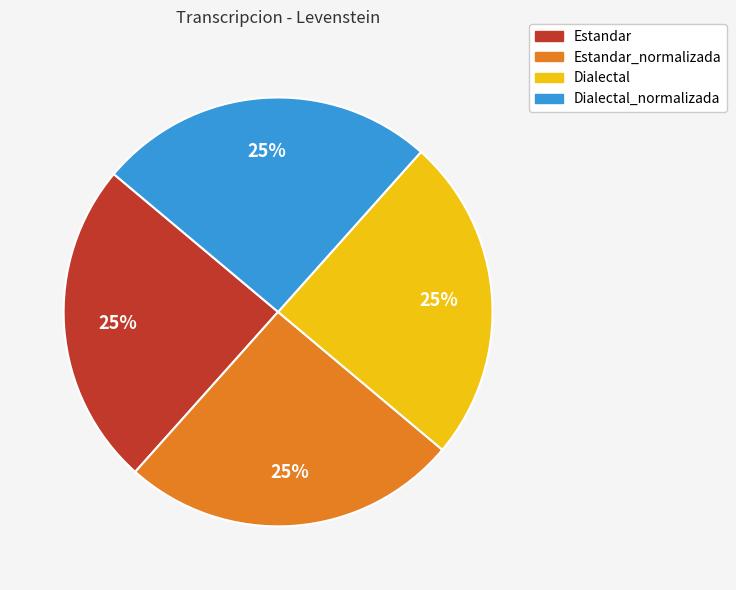

Approximately how many times larger is the value at Estandar_normalizada compared to Estandar?

1.0